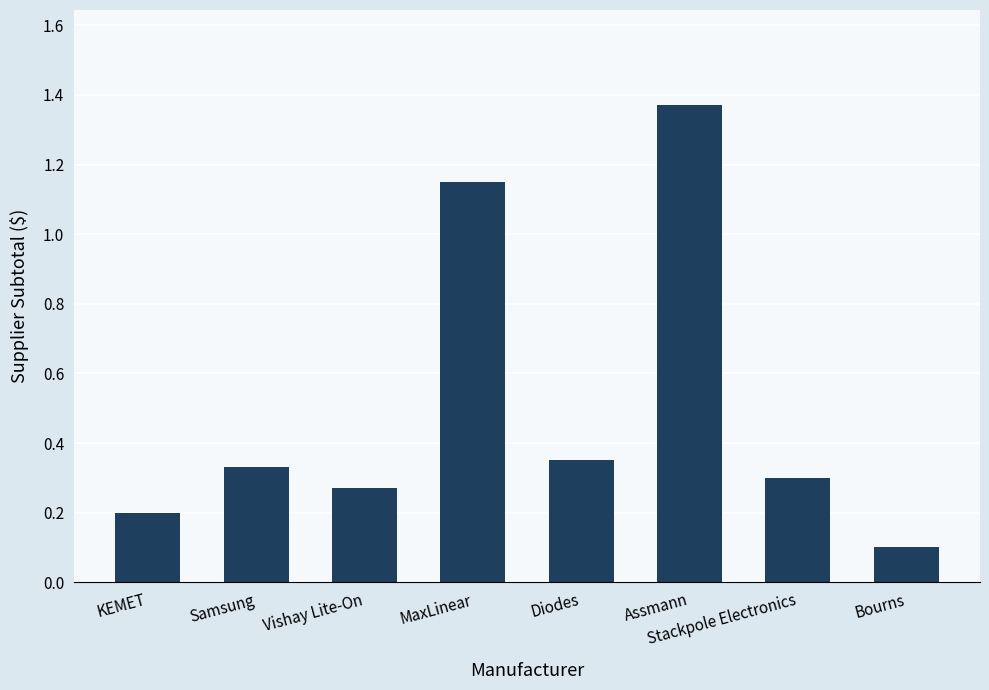

At which category does the chart reach its minimum across all series?

Bourns